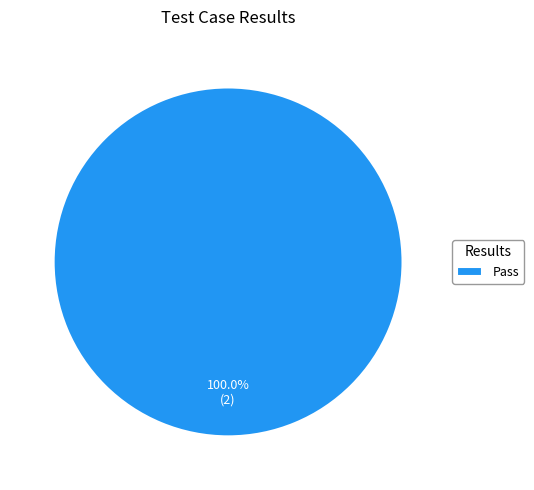

Rank the categories by value from highest to lowest.

Pass